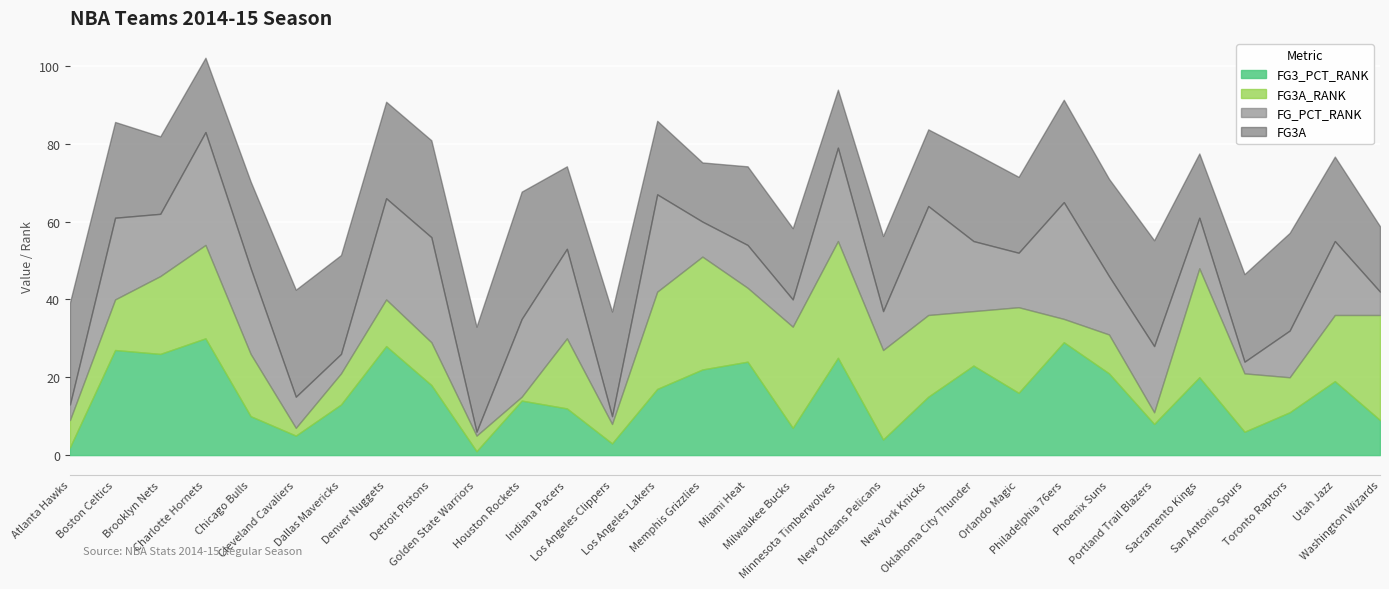

Between Sacramento Kings and Boston Celtics, which is larger?

Boston Celtics